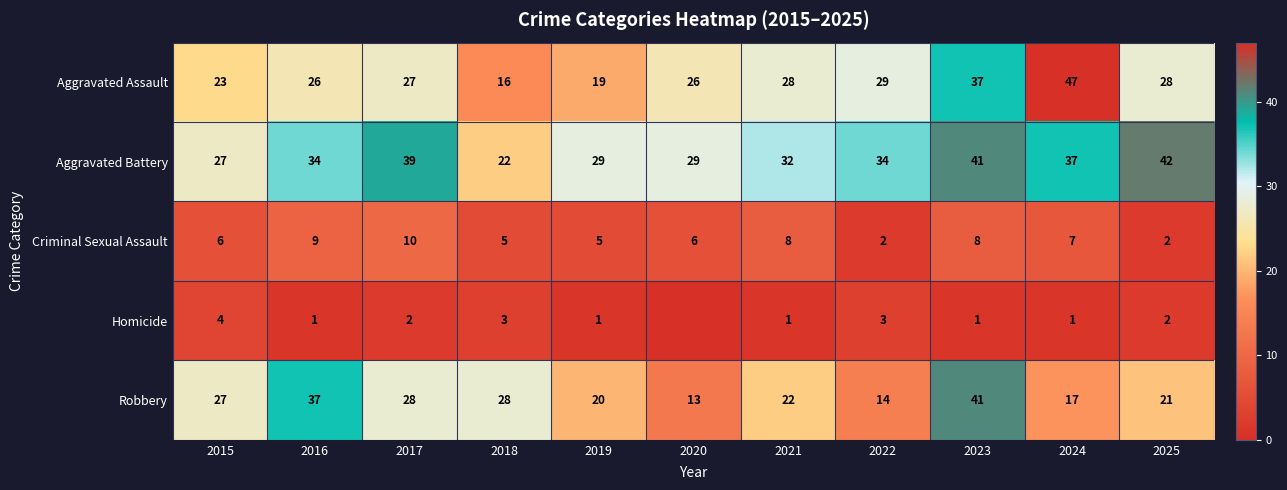

At how many categories does at least one series exceed 24?

11